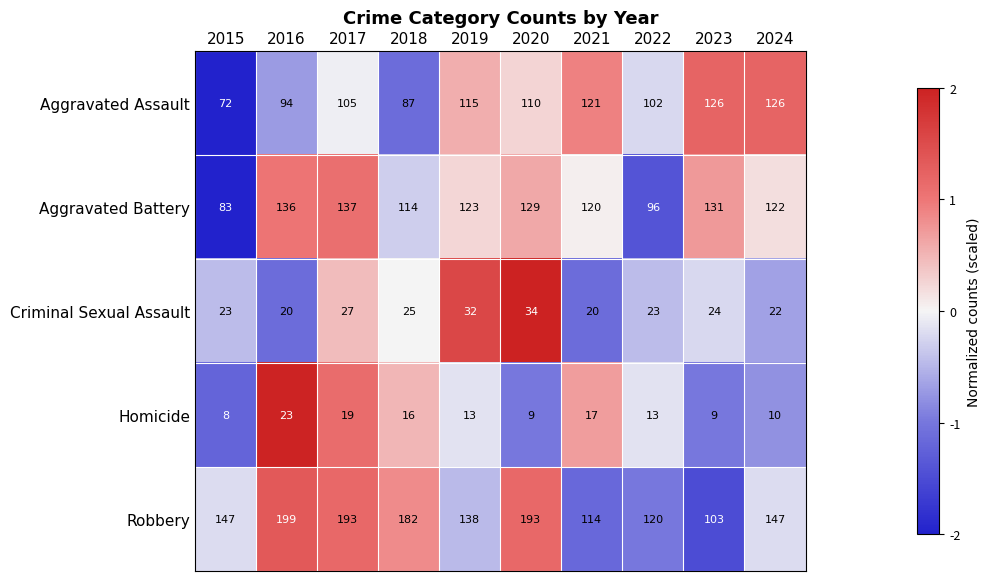

Which series has the widest spread of values?

Robbery